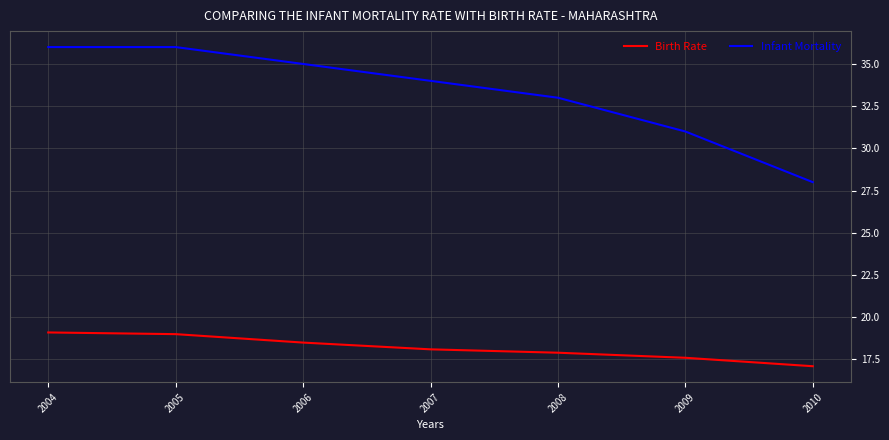

What is the maximum value shown in the chart?

36.0